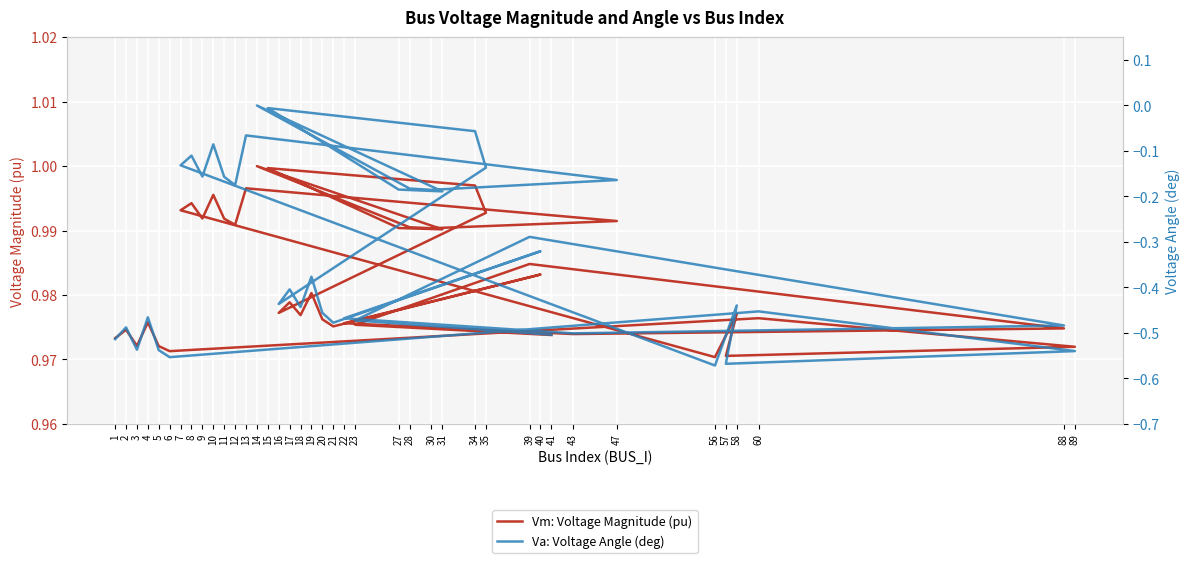

At which category does Va: Voltage Angle (deg) reach its first local valley?

3